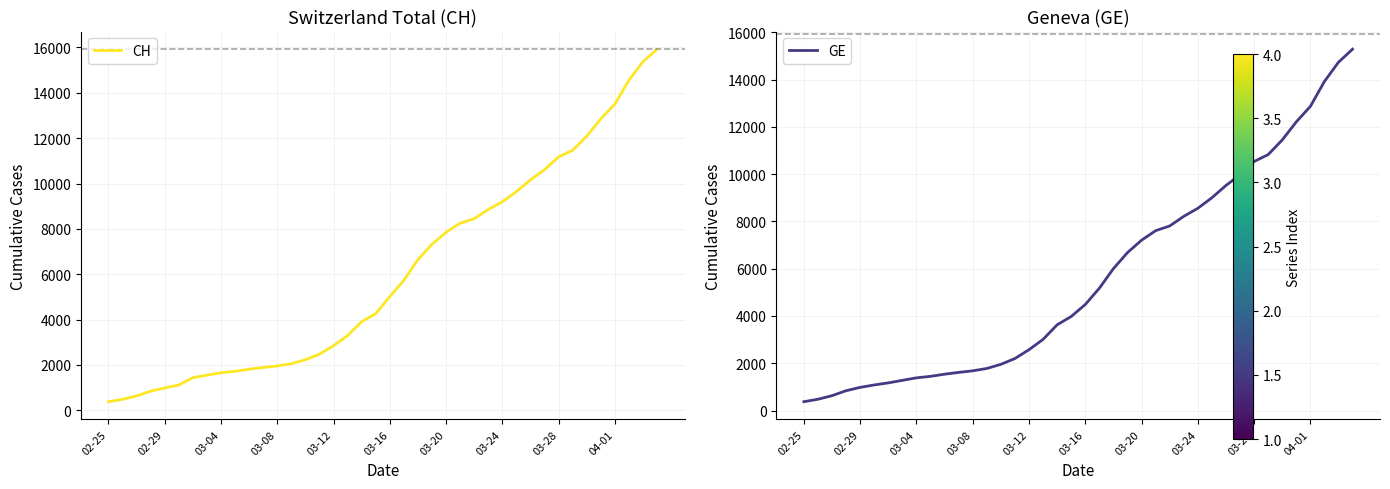

How many lines are shown in the chart?

2